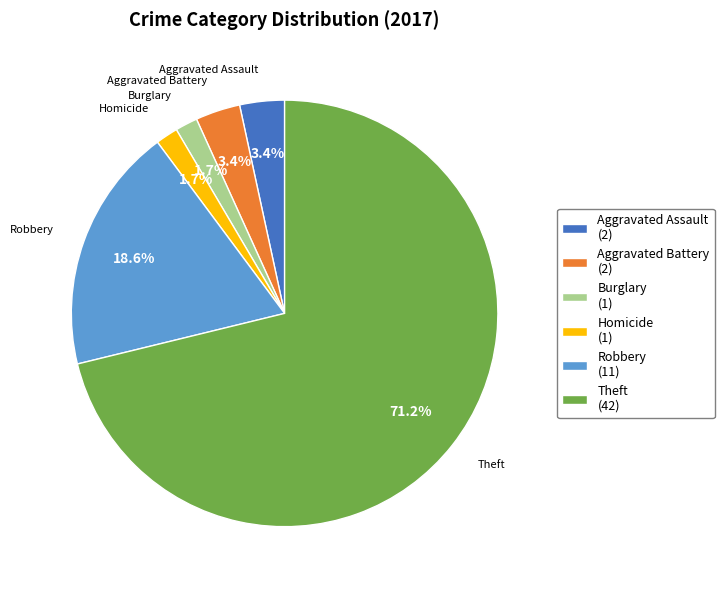

What is the majority slice?

Theft (42)